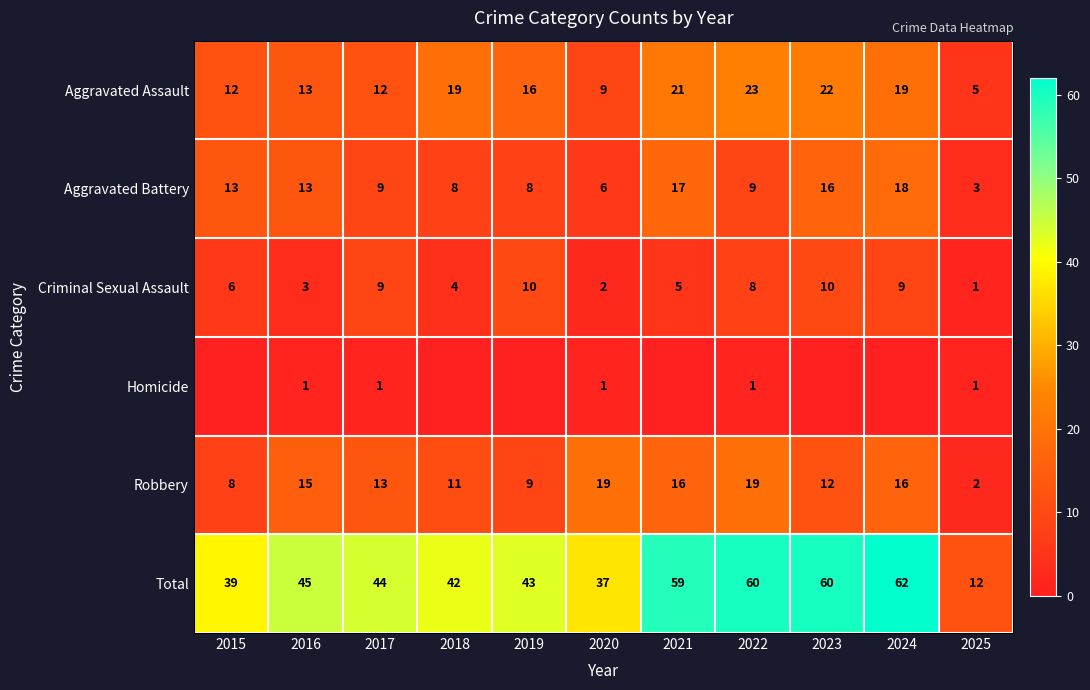

The value of Total at 2023 is 60. True or false?

True